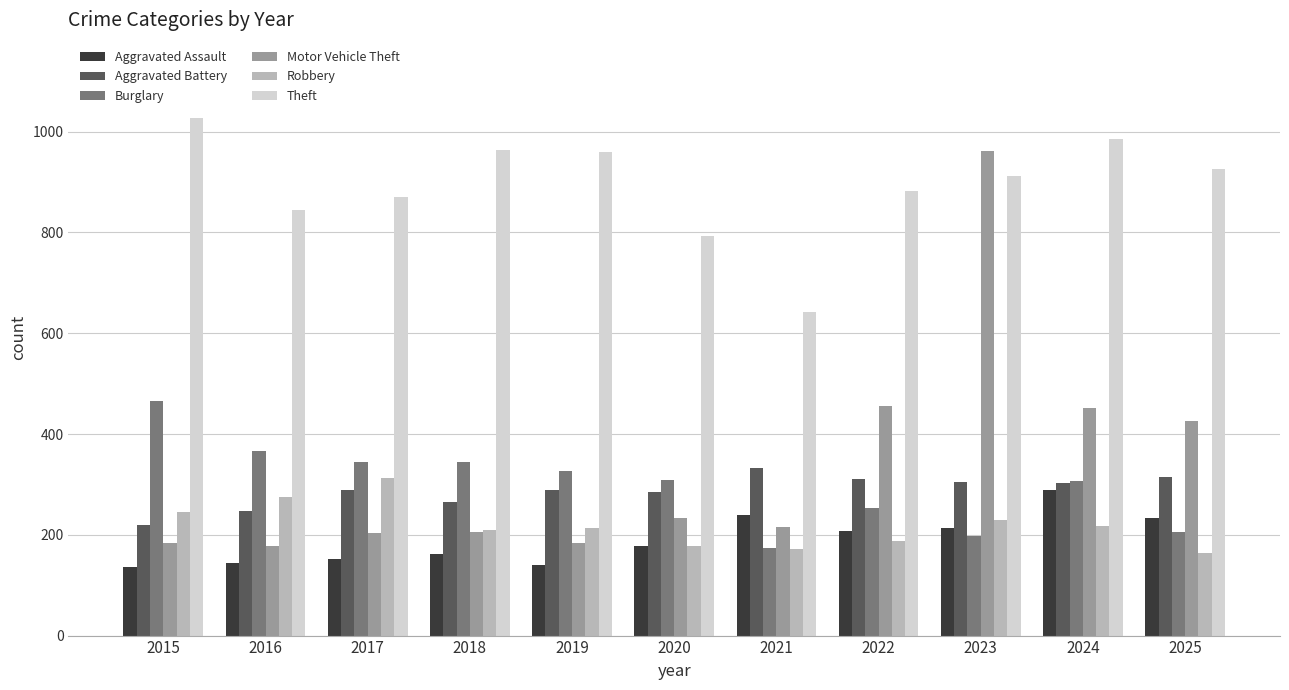

Between 2015 and 2020, which series saw the biggest shift?

Theft